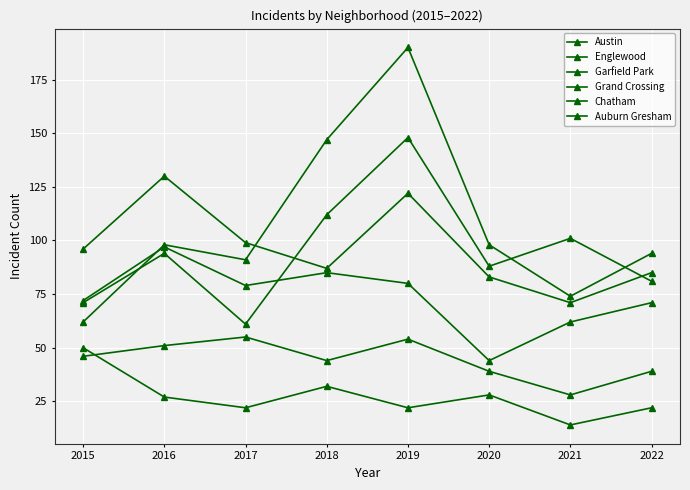

True or false: Garfield Park and Auburn Gresham intersect in this chart.

False